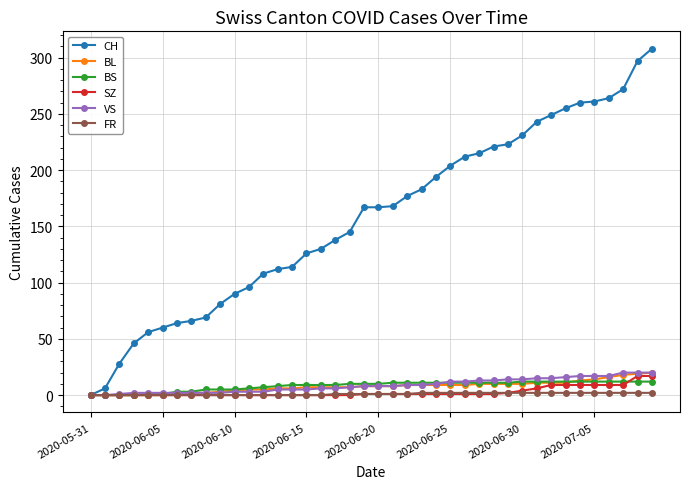

What is the sum of all BL values?

304